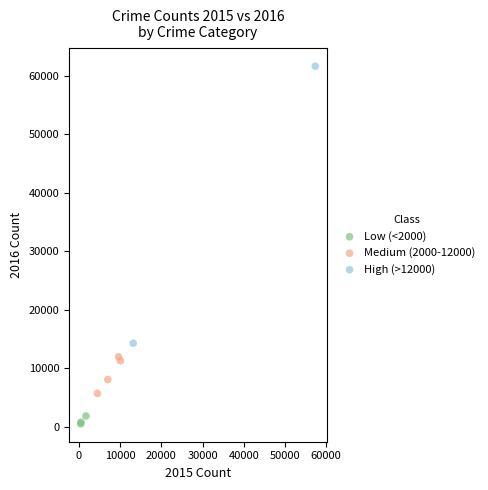

What are all the series names shown in the legend?

Low (<2000), Medium (2000-12000), High (>12000)